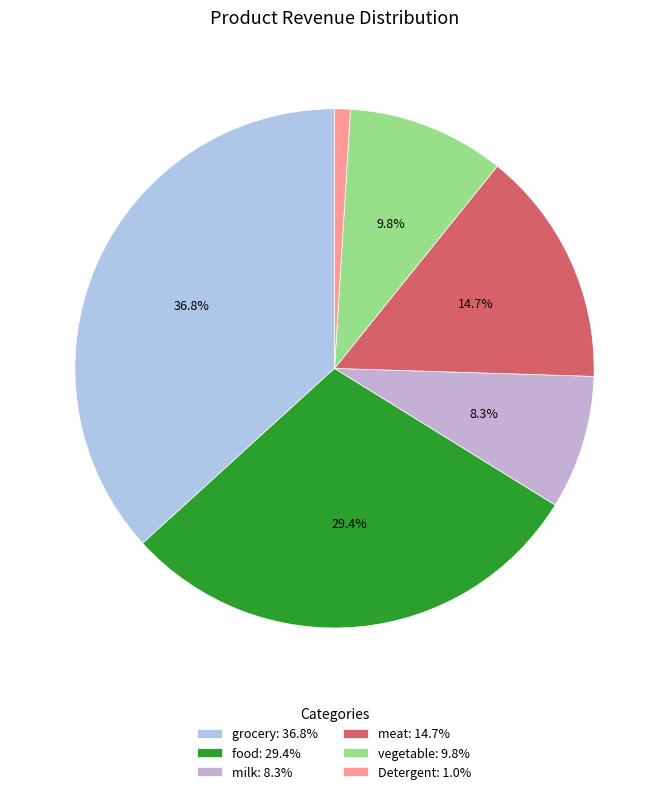

Which has a higher value, vegetable or meat?

meat